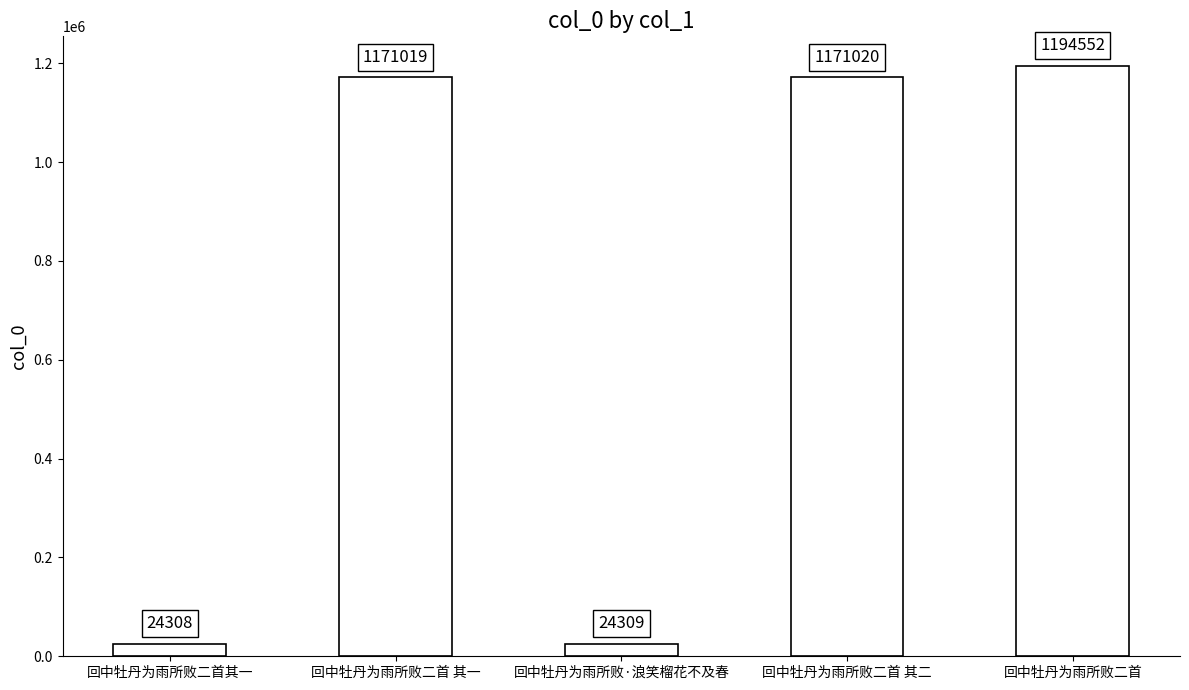

What is the value of the 1st bar from the left?

24308